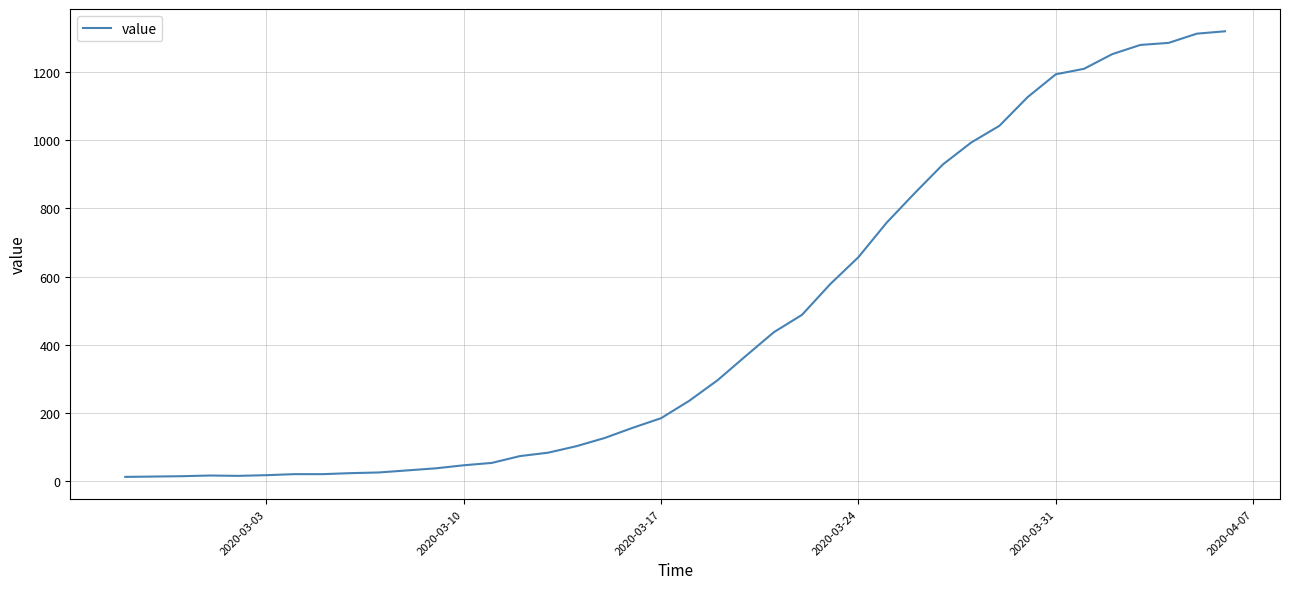

What is the difference between the maximum and minimum values?

1306